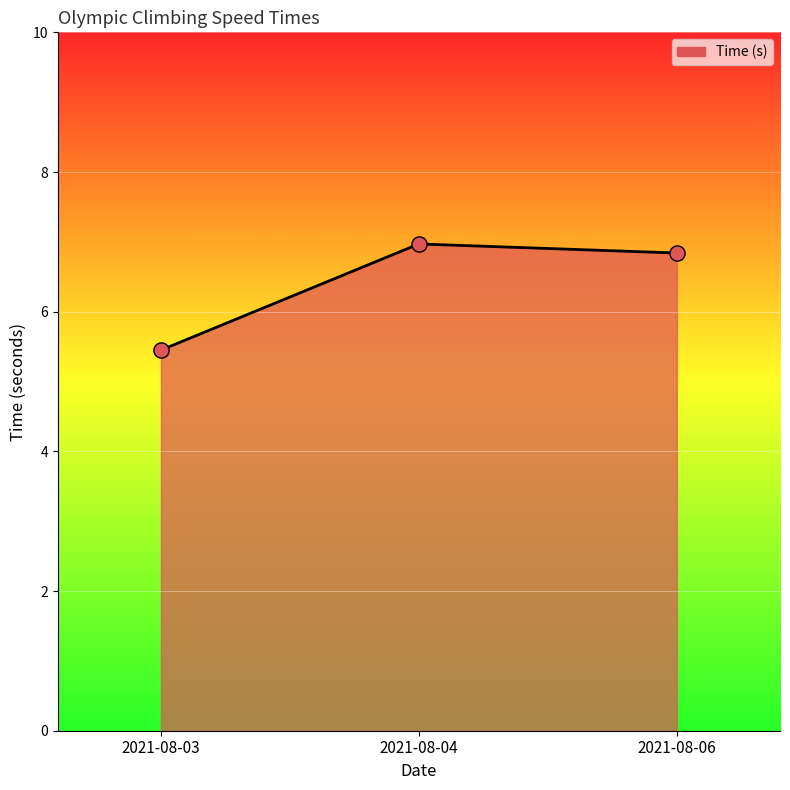

What is the change in value from 2021-08-03 to 2021-08-04?

+1.5